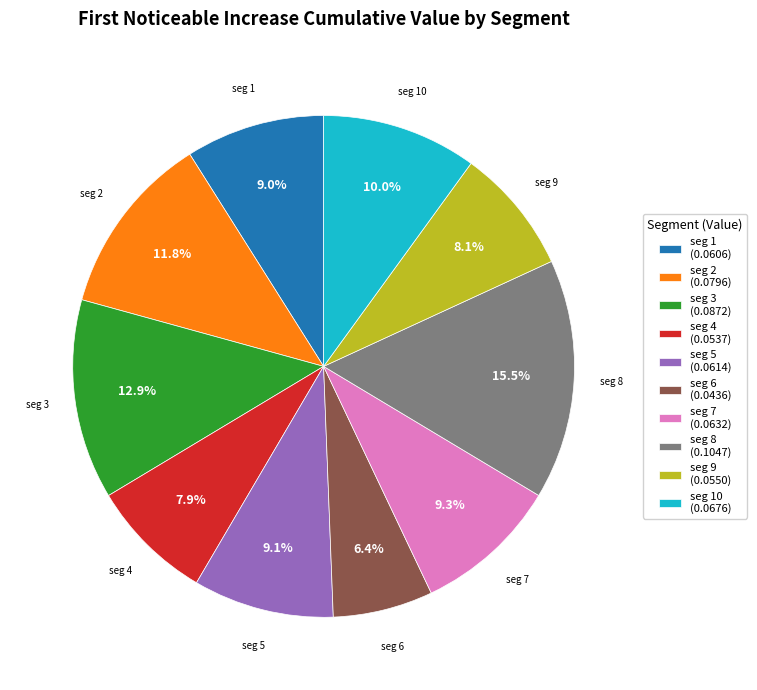

Does any single category account for the majority?

No